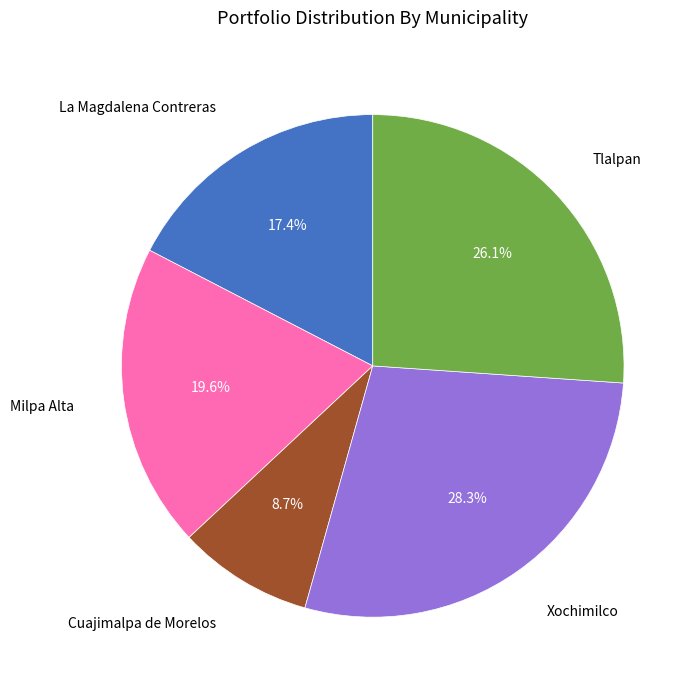

Does any single category account for the majority?

No